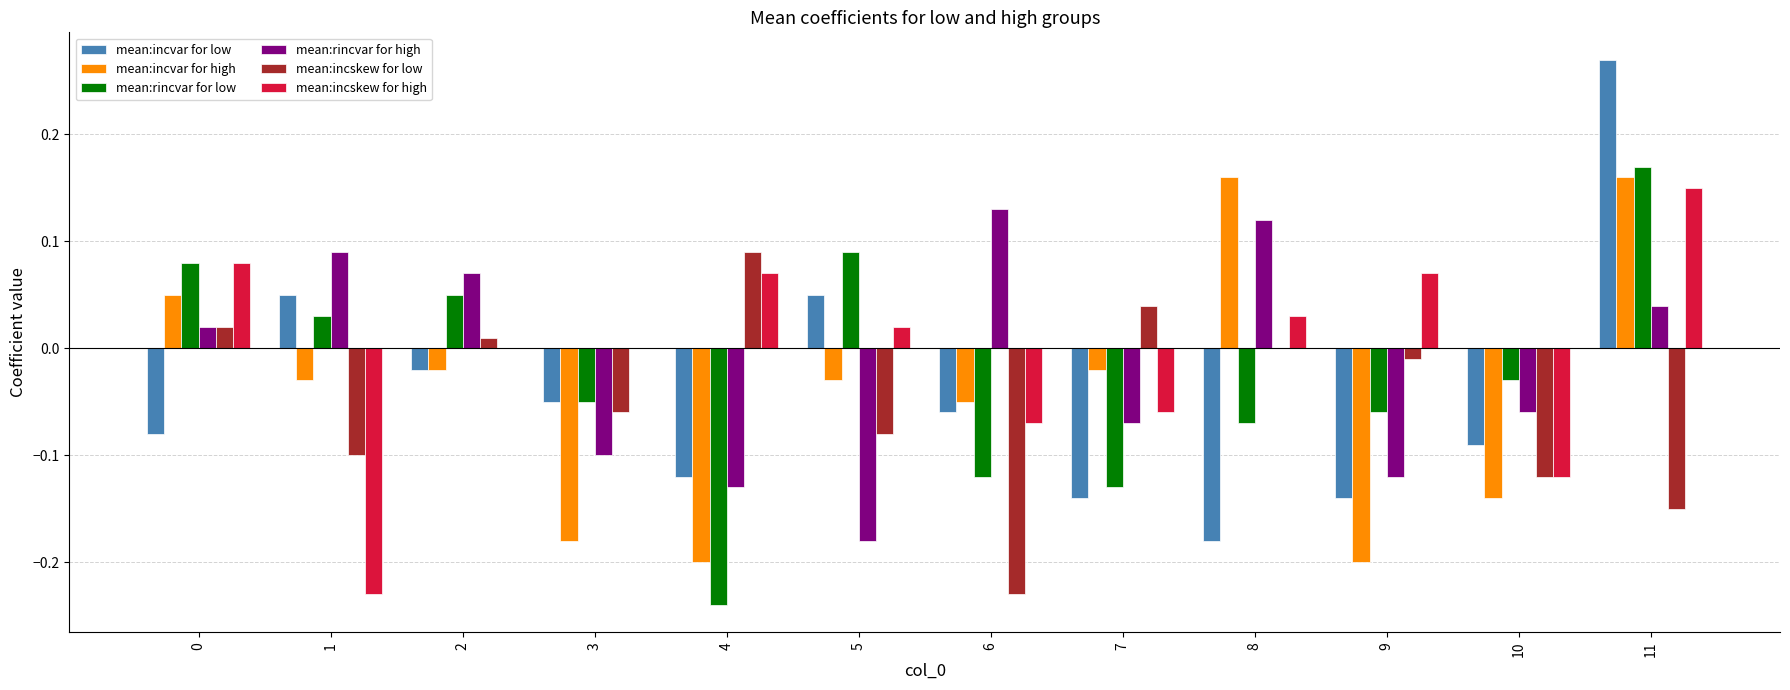

Which series changed the most between 4 and 8?

mean:incvar for high